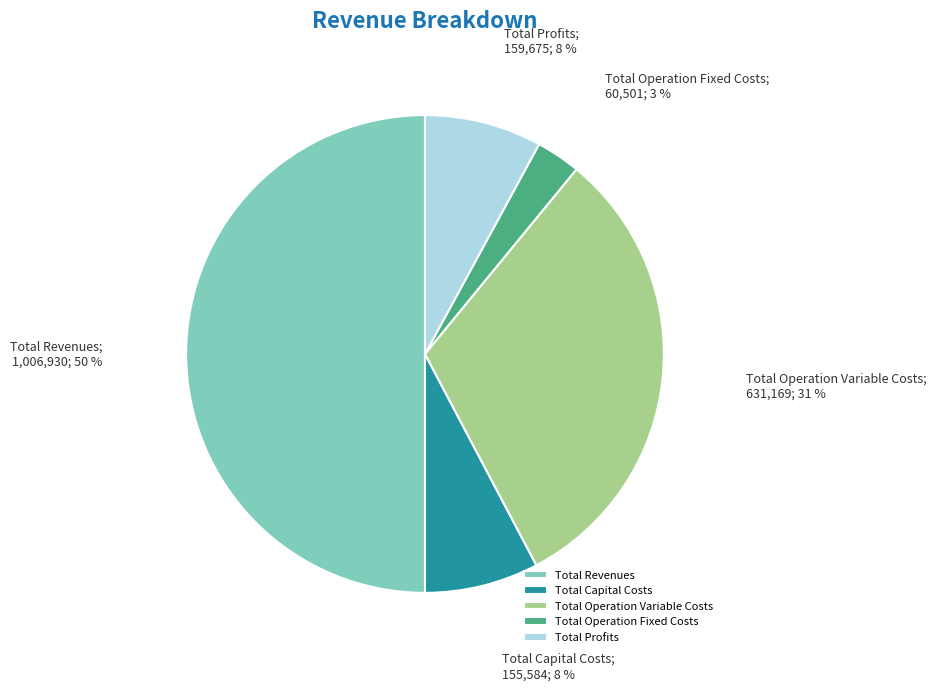

To the nearest percent, what is the average slice percentage?

20%